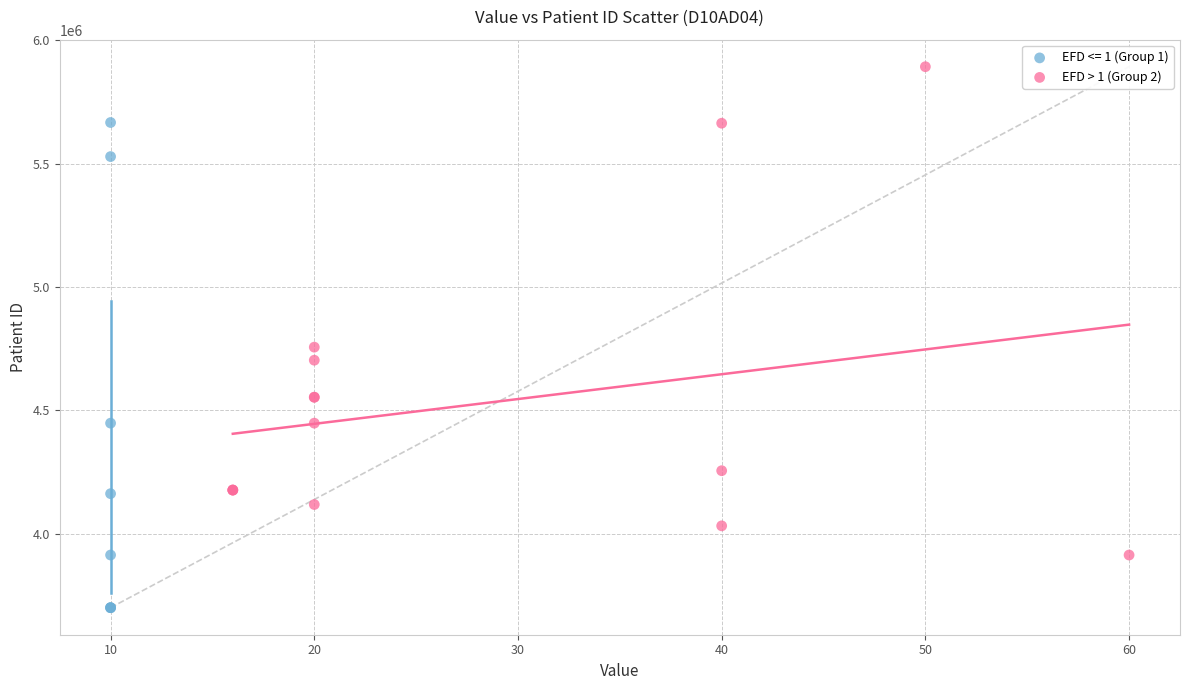

Which series reaches the minimum Y coordinate?

EFD <= 1 (Group 1)